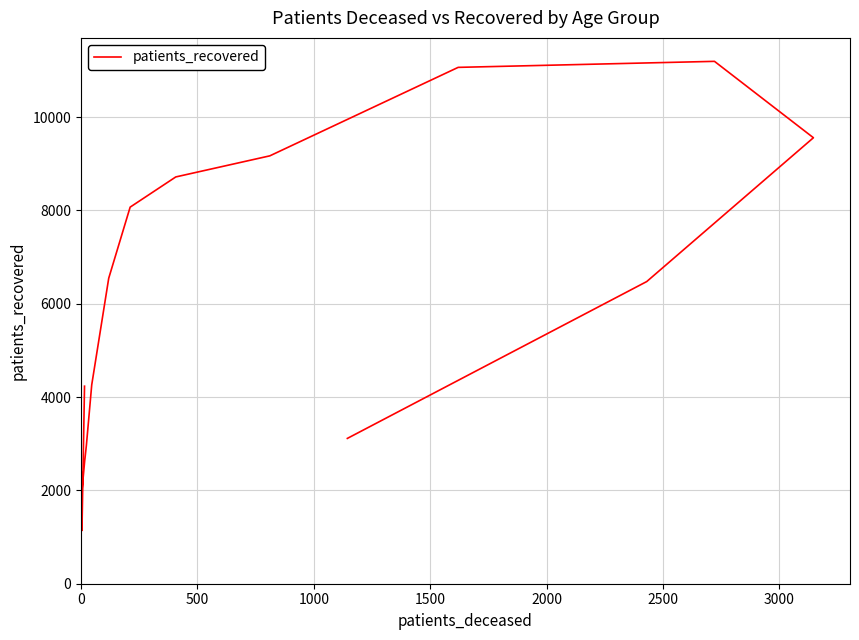

The value at 15 is 5263. True or false?

False